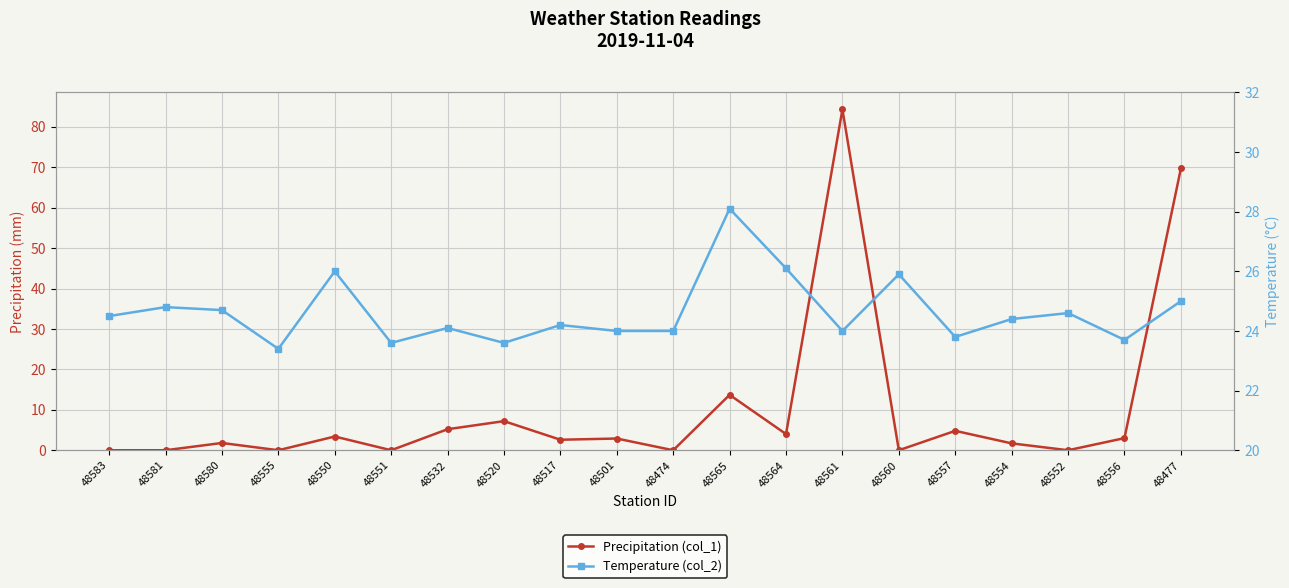

List the series in order of their overall mean, highest first.

Temperature (col_2), Precipitation (col_1)